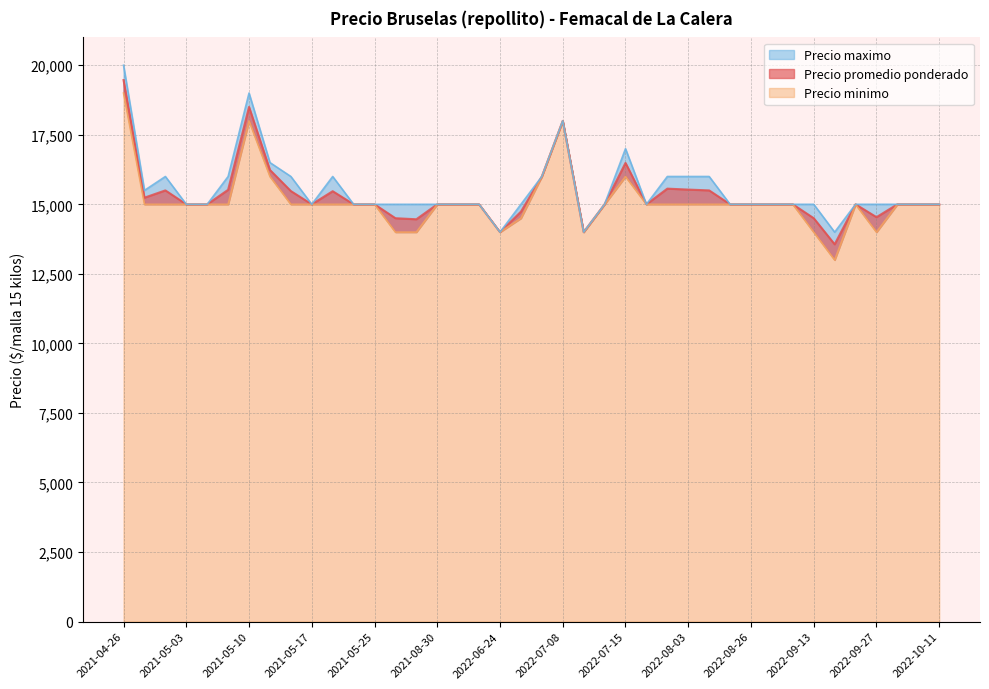

At which category does Precio minimo reach its first local valley?

2022-06-24